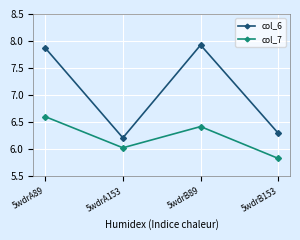

What is the difference between the second highest and minimum values in the col_7 series?

0.6